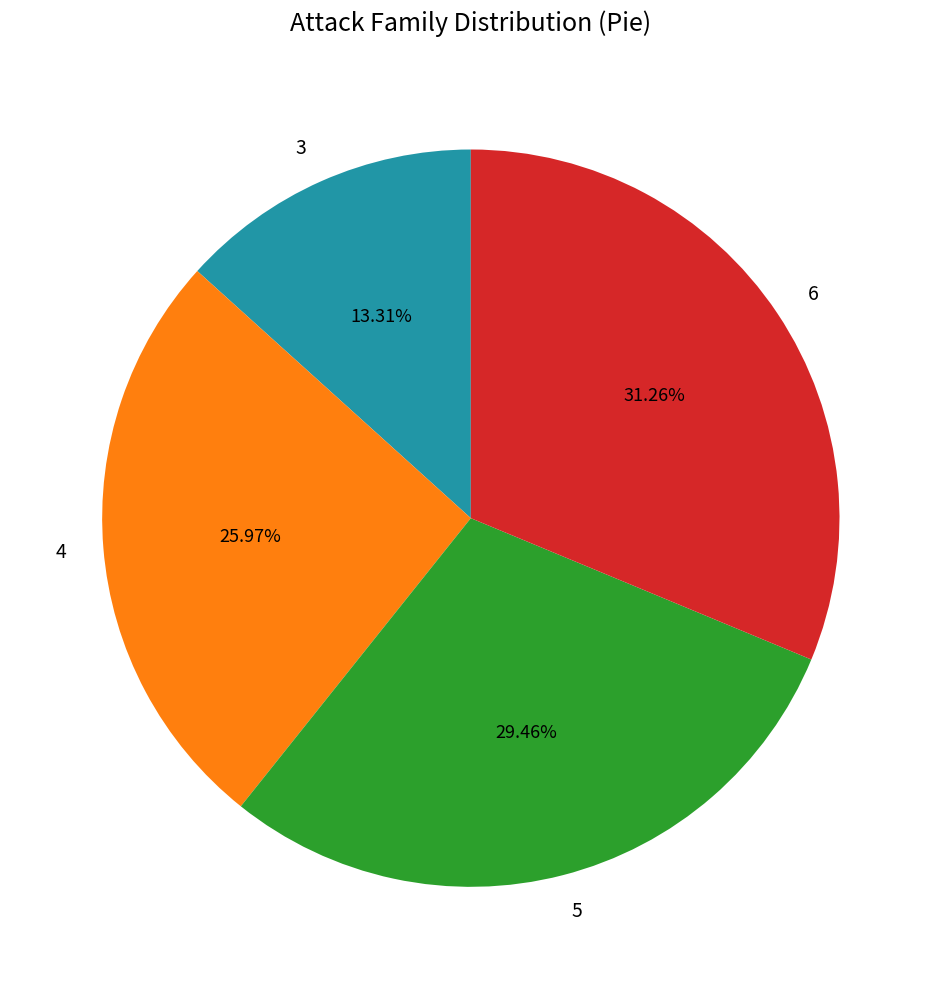

Between 4 and 3, which is larger?

4